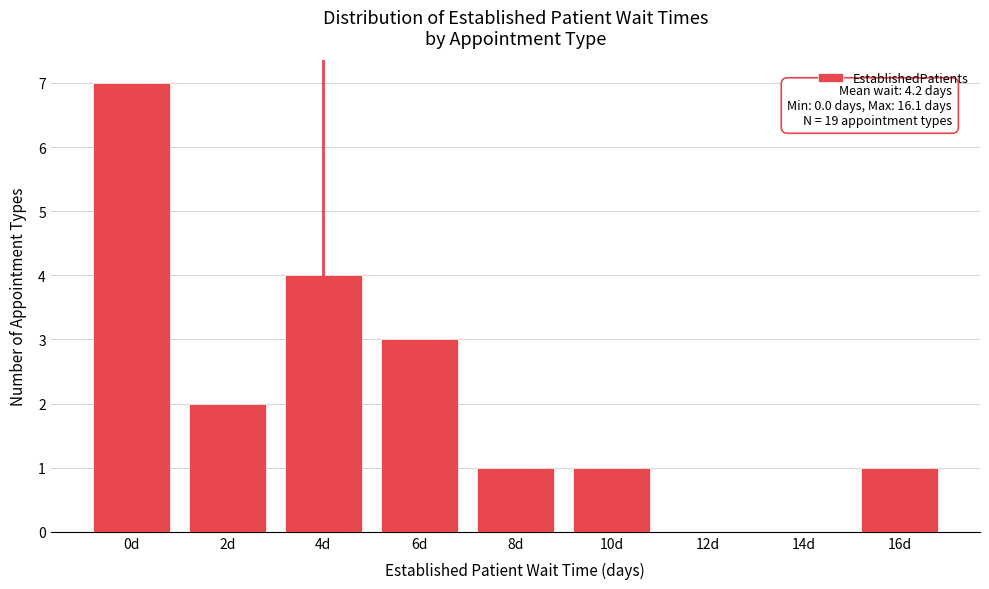

Reading left to right, what are all the values shown in this chart?

0d=7	2d=2	4d=4	6d=3	8d=1	10d=1	12d=0	14d=0	16d=1